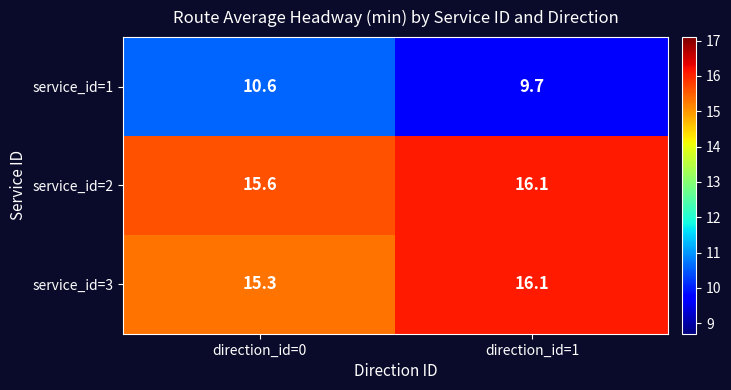

At direction_id=0, list the series in order from largest to smallest.

service_id=2, service_id=3, service_id=1